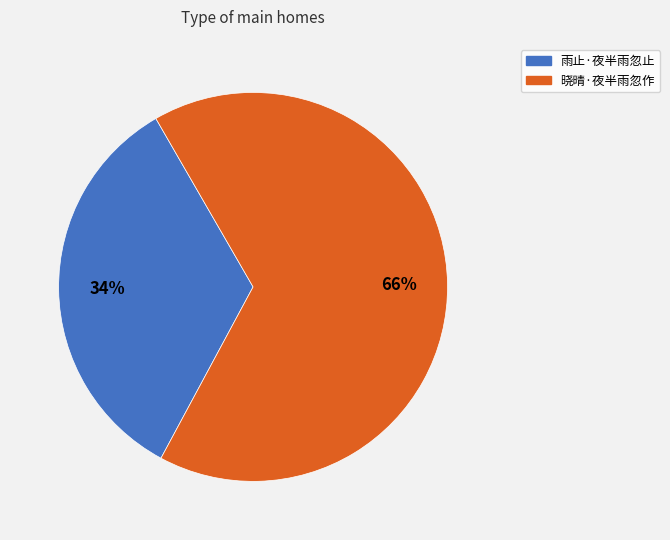

To the nearest percent, what is the average slice percentage?

50%